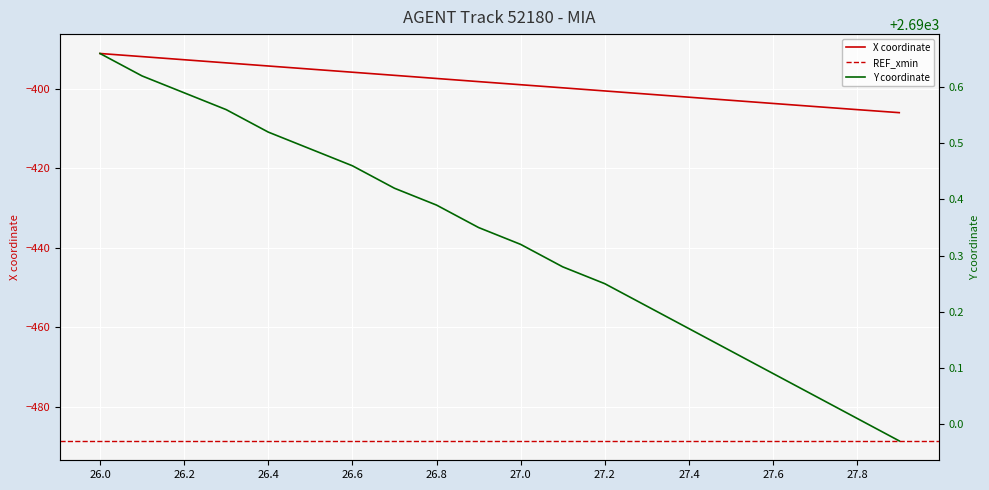

Rank the categories by X value from highest to lowest.

26.0, 26.1, 26.2, 26.3, 26.4, 26.5, 26.6, 26.7, 26.8, 26.9, 27.0, 27.1, 27.2, 27.3, 27.4, 27.5, 27.6, 27.7, 27.8, 27.9